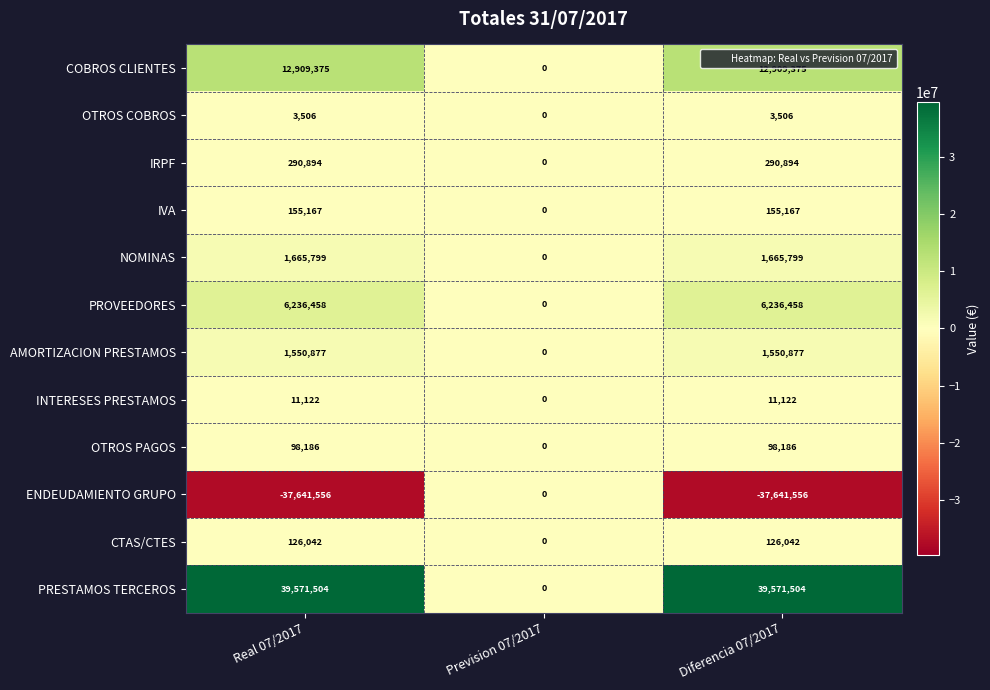

Is it true that COBROS CLIENTES equals 4917825 at Prevision 07/2017?

False